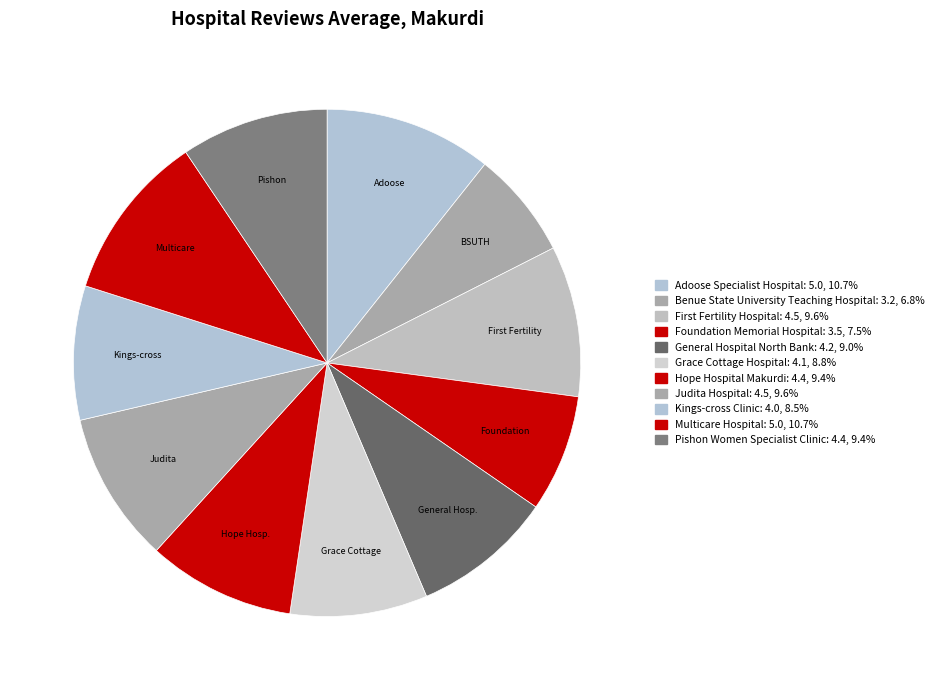

How many slices are in this pie chart?

11